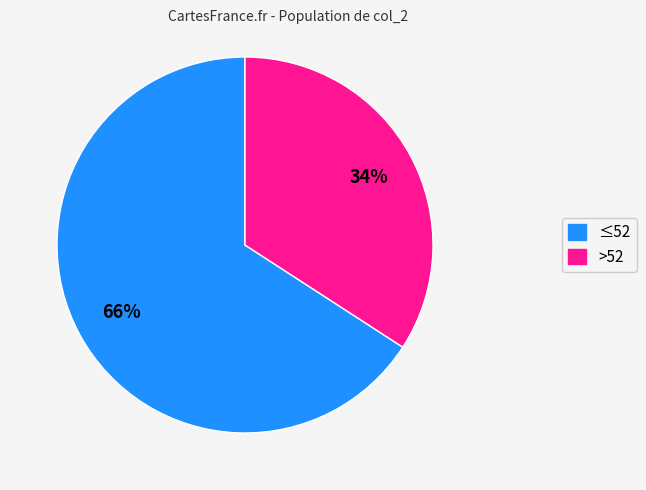

Does any single category account for the majority?

Yes